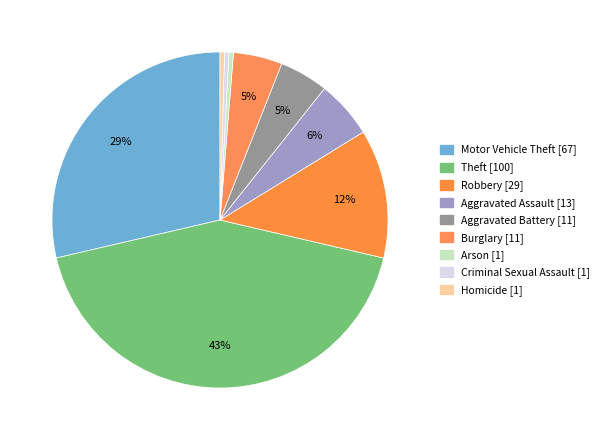

Does Aggravated Battery represent more than half of the total?

No